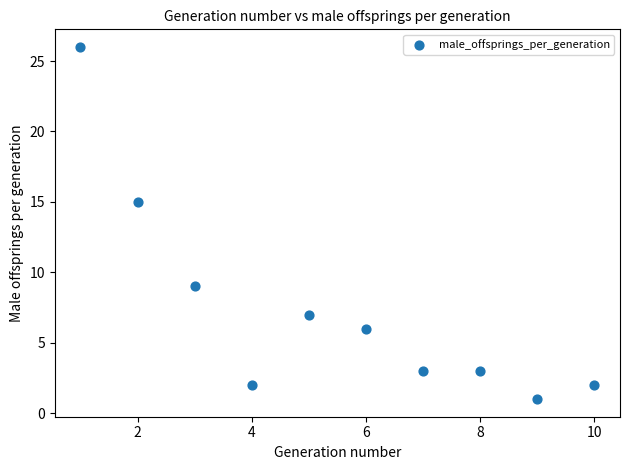

What Y value in the scatter plot is closest to 13?

15